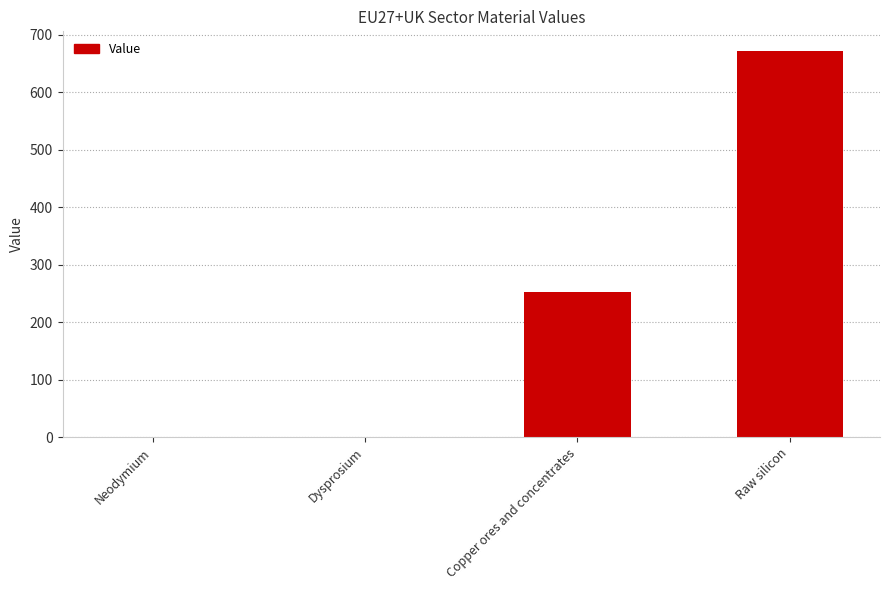

The value at Copper ores and concentrates is 253.4. True or false?

True